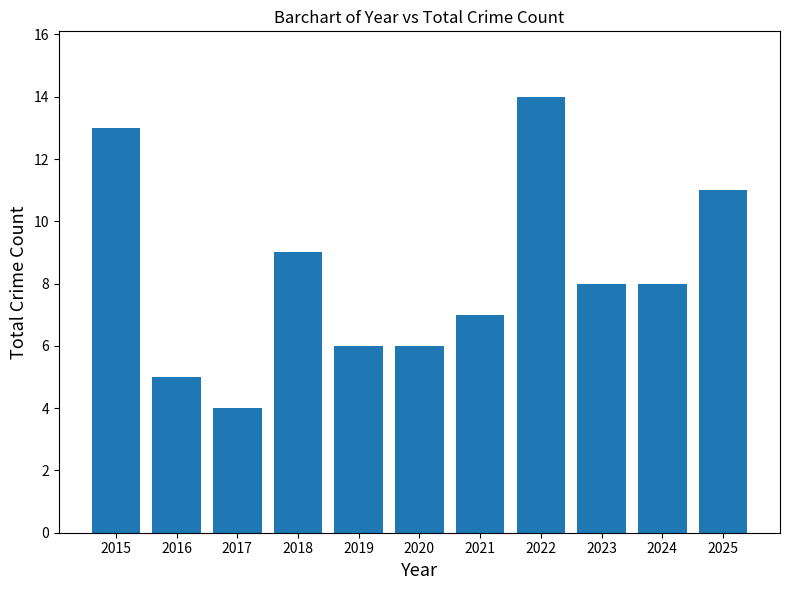

Reading right to left, extract all data points from this chart.

11	8	8	14	7	6	6	9	4	5	13